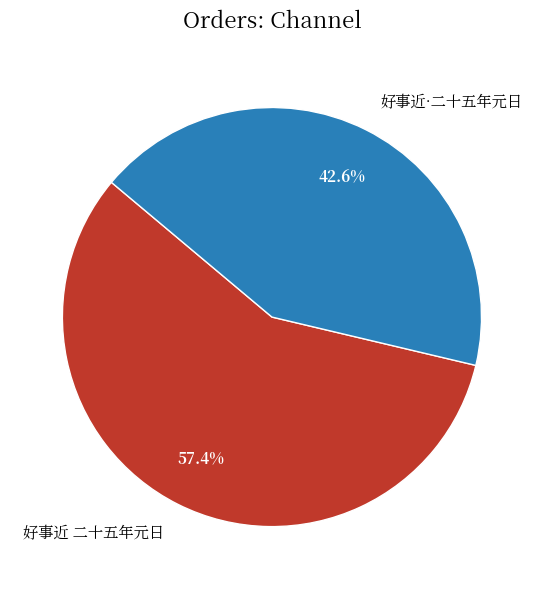

Which category has the smallest portion of the pie?

好事近·二十五年元日